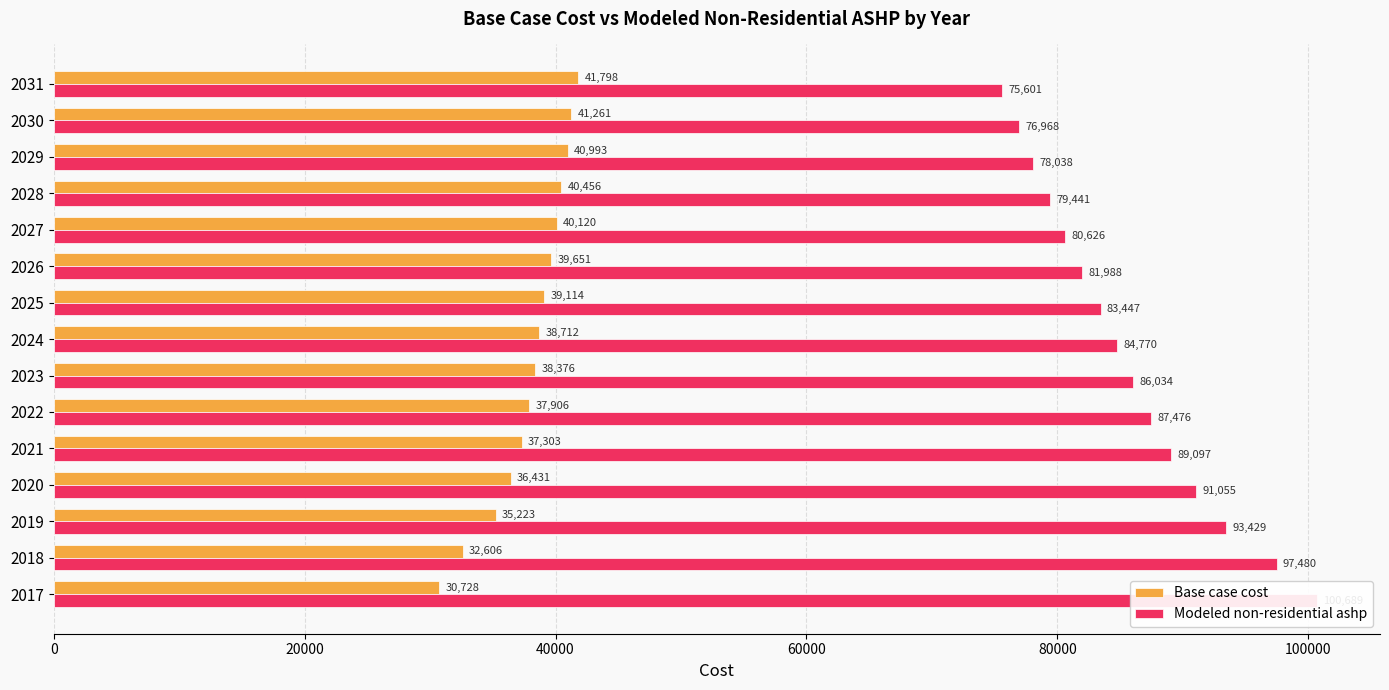

What are all the series names shown in the legend?

Base case cost, Modeled non-residential ashp